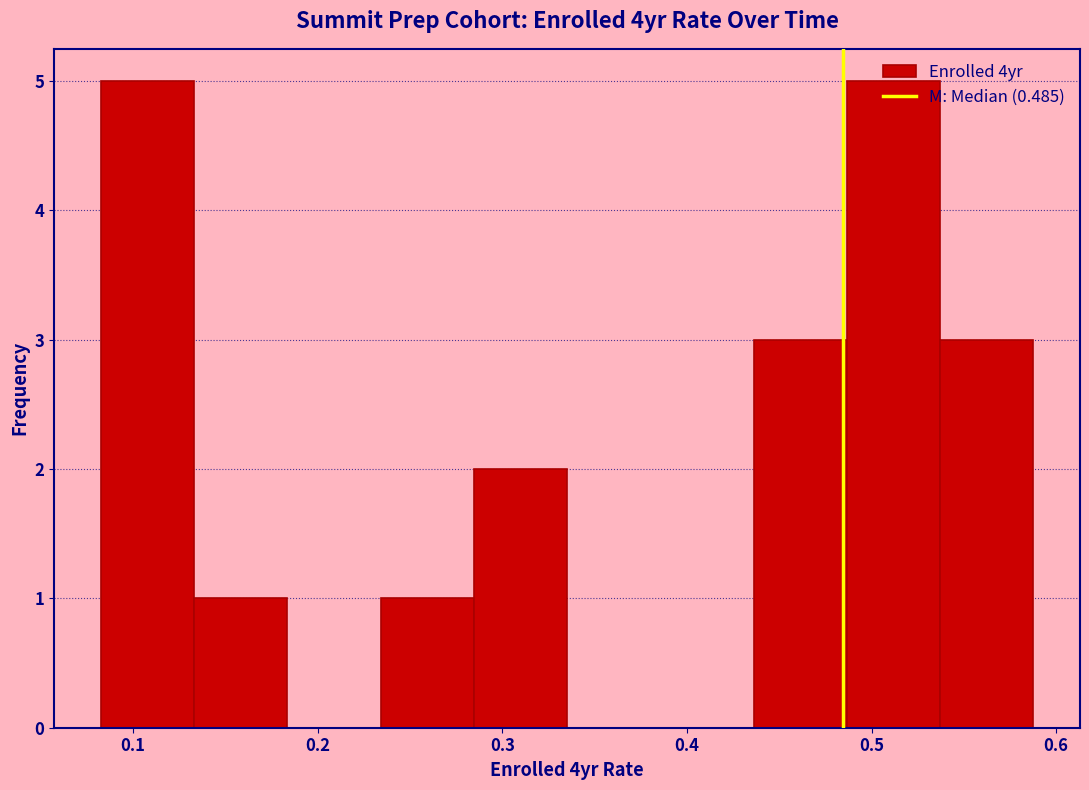

Reading left to right, transcribe this chart: for each bar, give the range it covers on the x-axis and its height. Neither the bar edges nor the heights are printed on the chart, so give them approximately, as read against the axes.

0.08 to 0.13: 5
0.13 to 0.18: 1
0.18 to 0.23: 0
0.23 to 0.28: 1
0.28 to 0.34: 2
0.34 to 0.39: 0
0.39 to 0.44: 0
0.44 to 0.49: 3
0.49 to 0.54: 5
0.54 to 0.59: 3